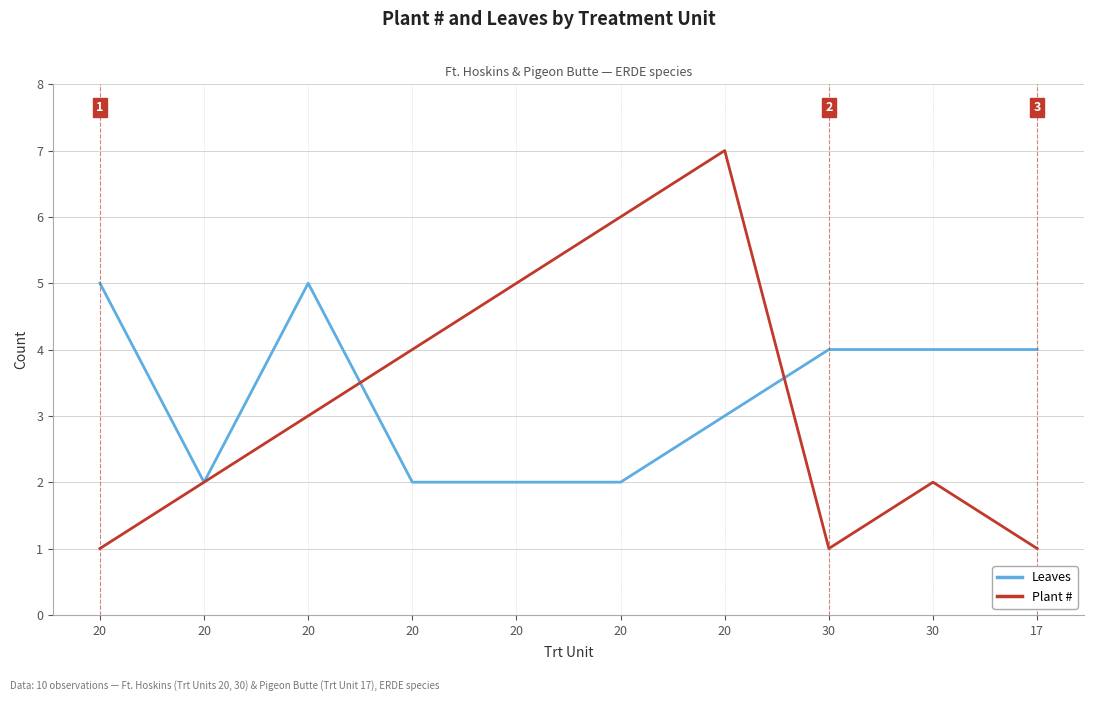

What is the label of the 7th point from the right?

20